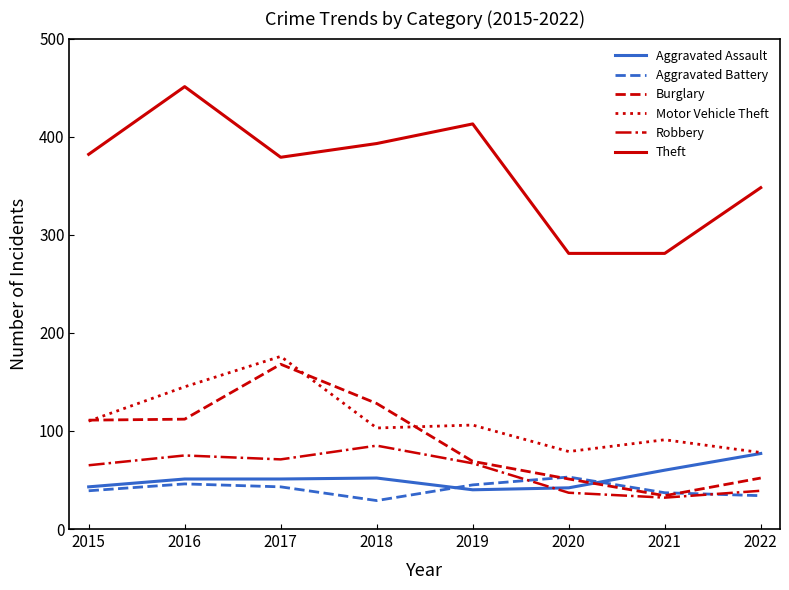

The value of Motor Vehicle Theft at 2016 is 33. True or false?

False